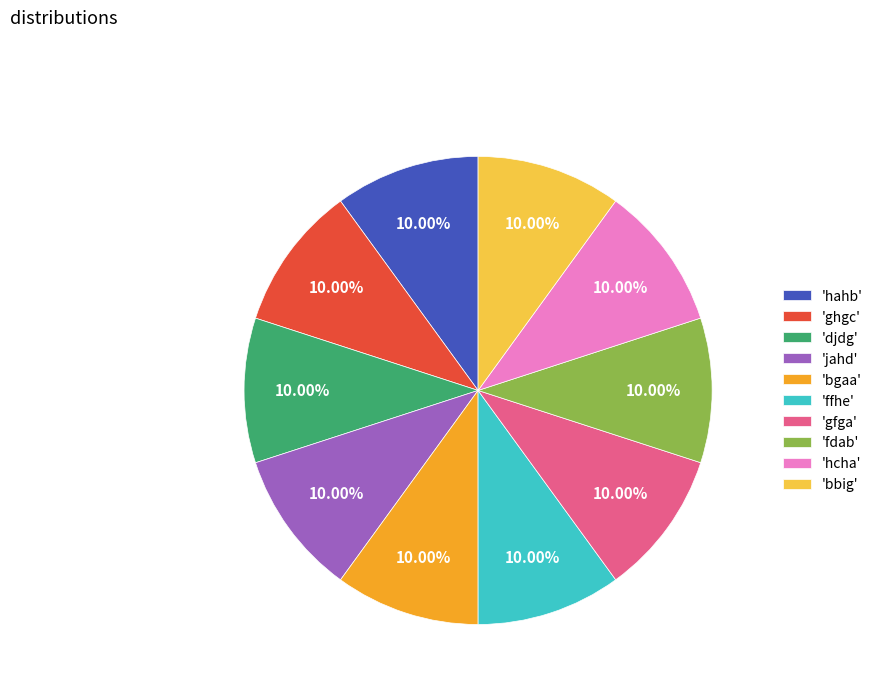

Approximately how many times larger is the value at 'bbig' compared to 'djdg'?

1.0